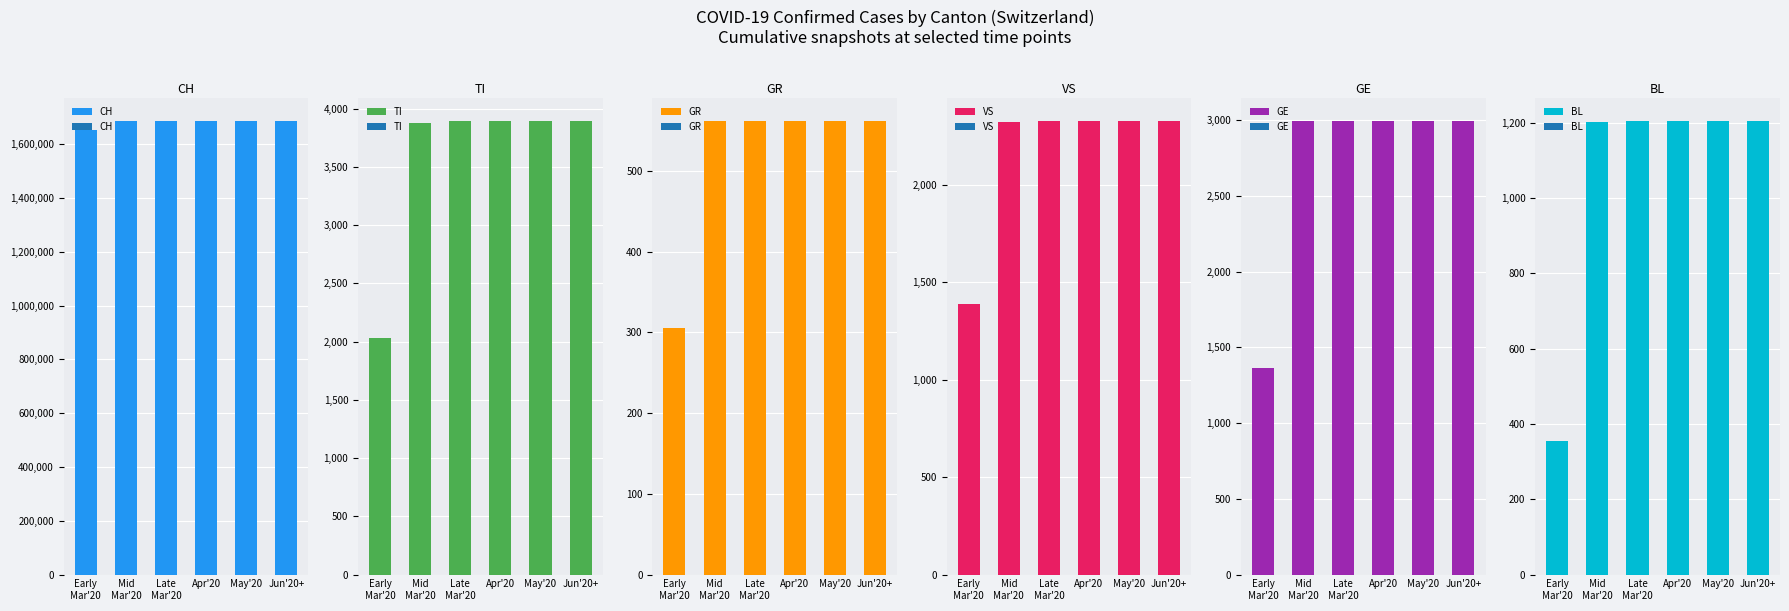

What is the label of the 4th bar from the left?

Apr'20